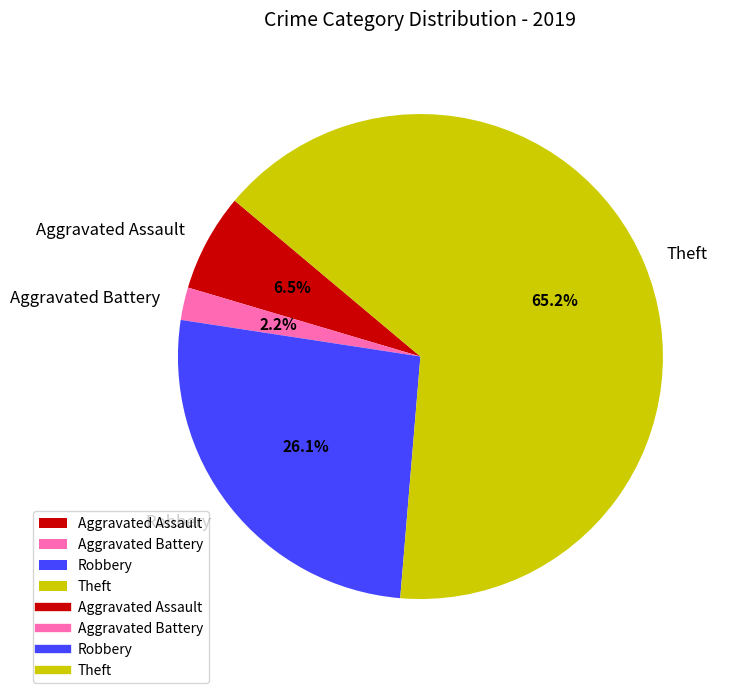

What is the smallest slice in the pie chart?

Aggravated Battery